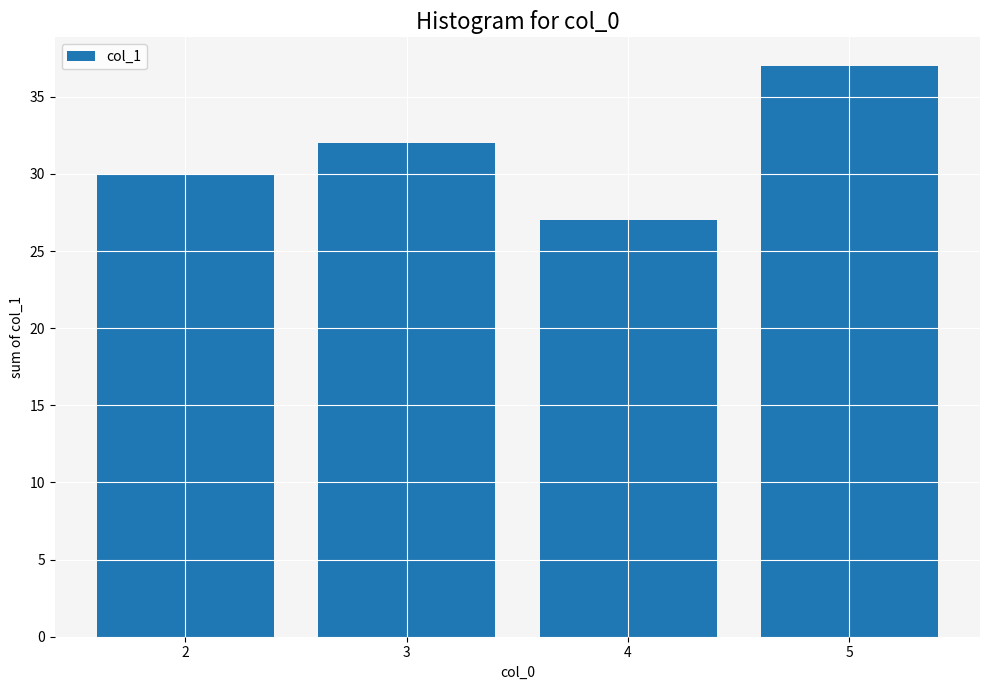

Reading left to right, extract all data points from this chart.

30	32	27	37